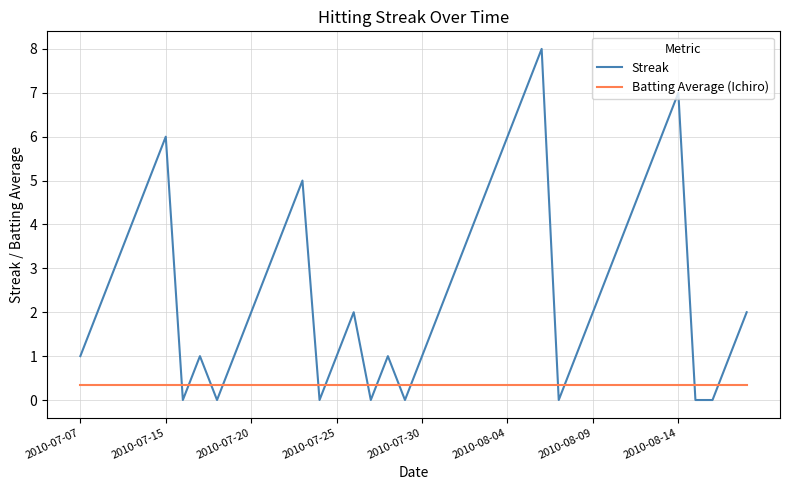

What is the average value of the Batting Average (Ichiro) series?

0.4